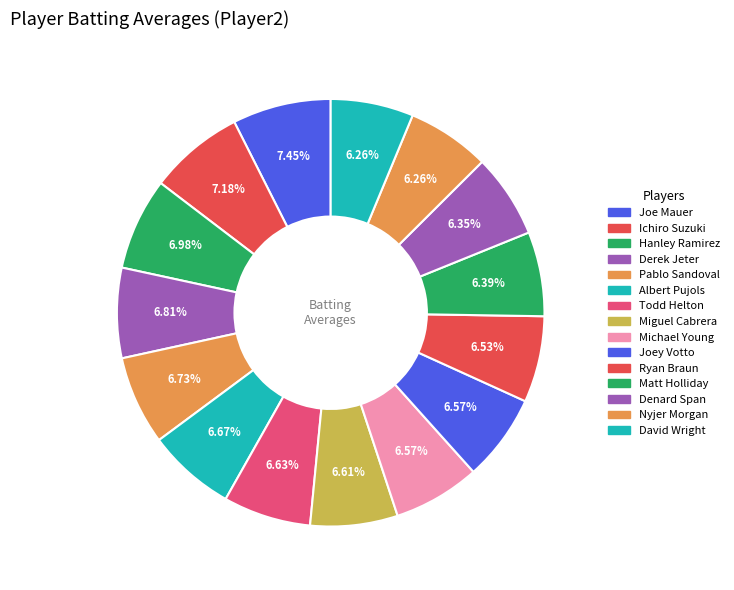

Count the number of slices in the pie.

15